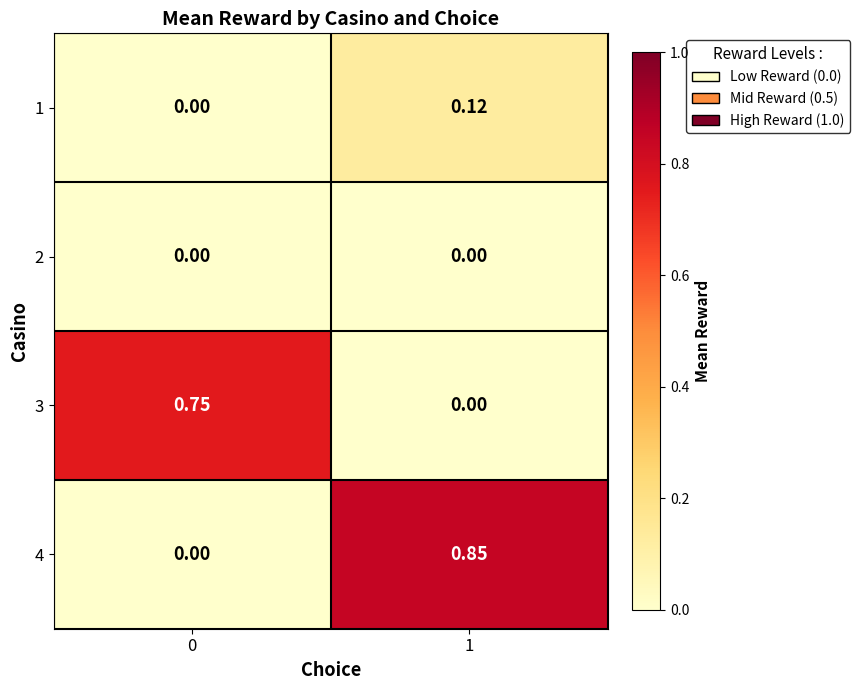

Is the value of 1 at 1 greater than the value of 2 at 0?

Yes